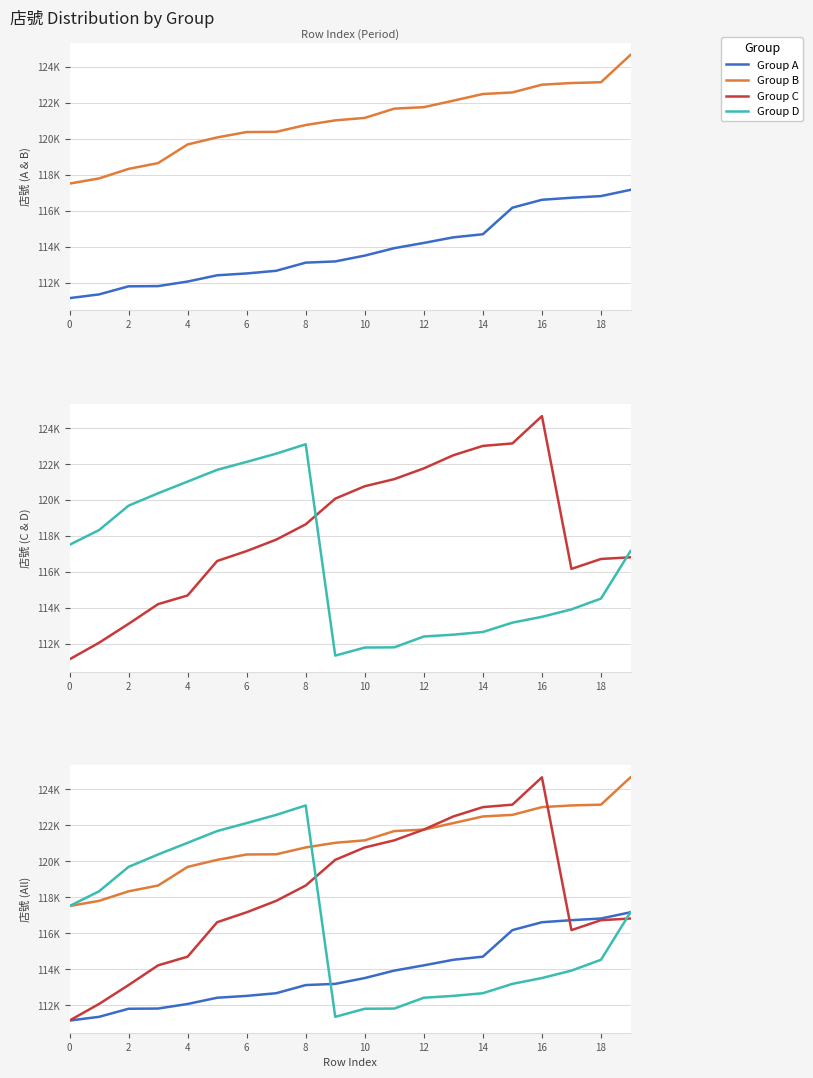

Which has a higher value, 6 or 16?

16